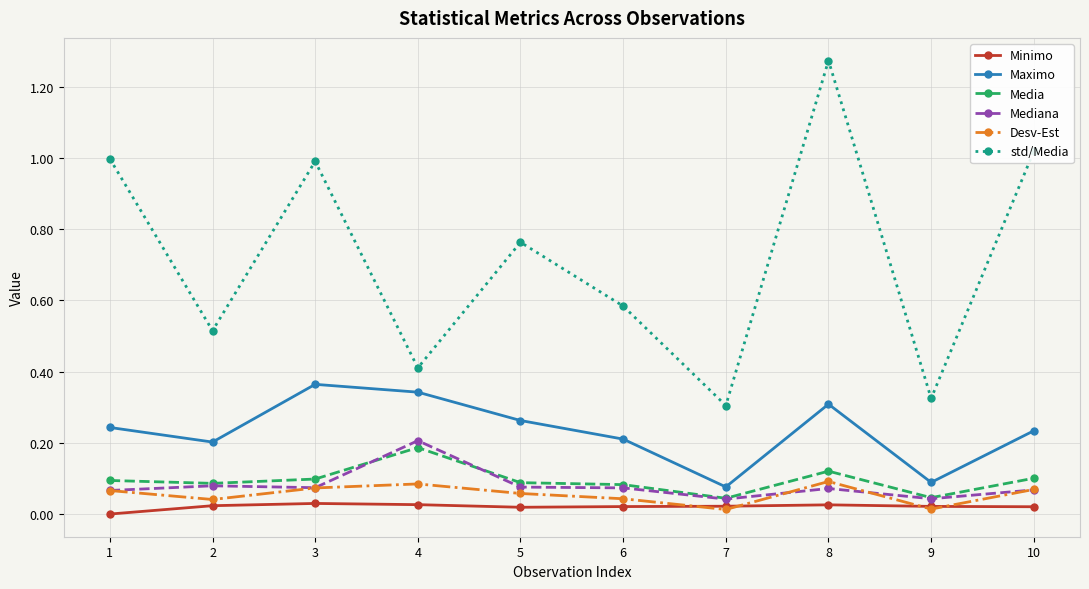

List the series in order of their peak value, highest first.

std/Media, Maximo, Mediana, Media, Desv-Est, Minimo